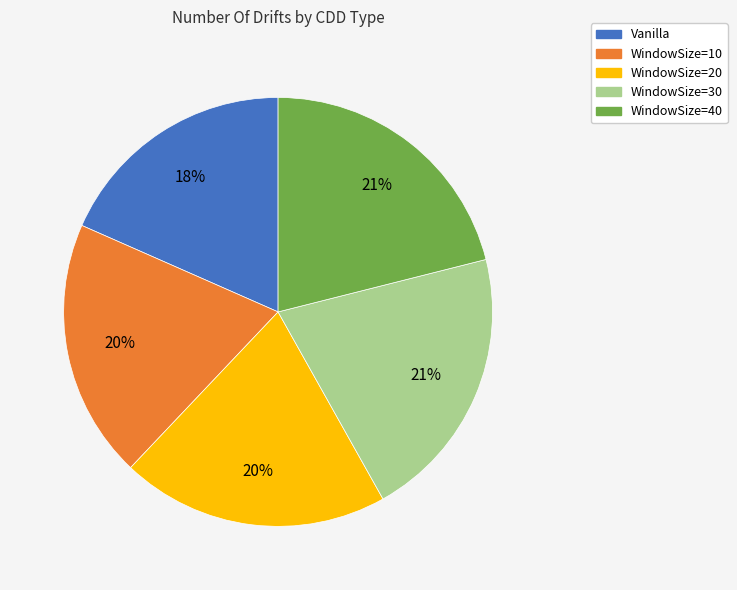

To the nearest percent, what portion does WindowSize=20 represent?

20%